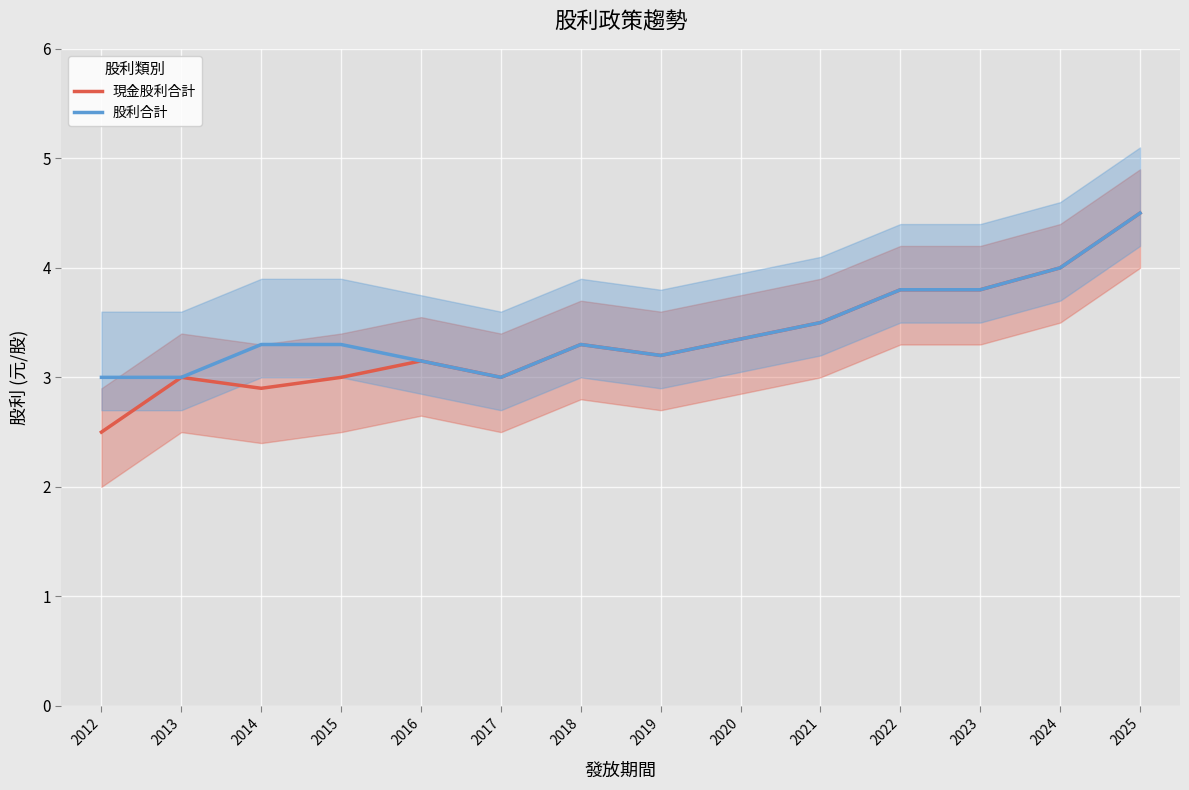

What is the difference between the 現金股利合計 values at 2016 and 2024?

0.9